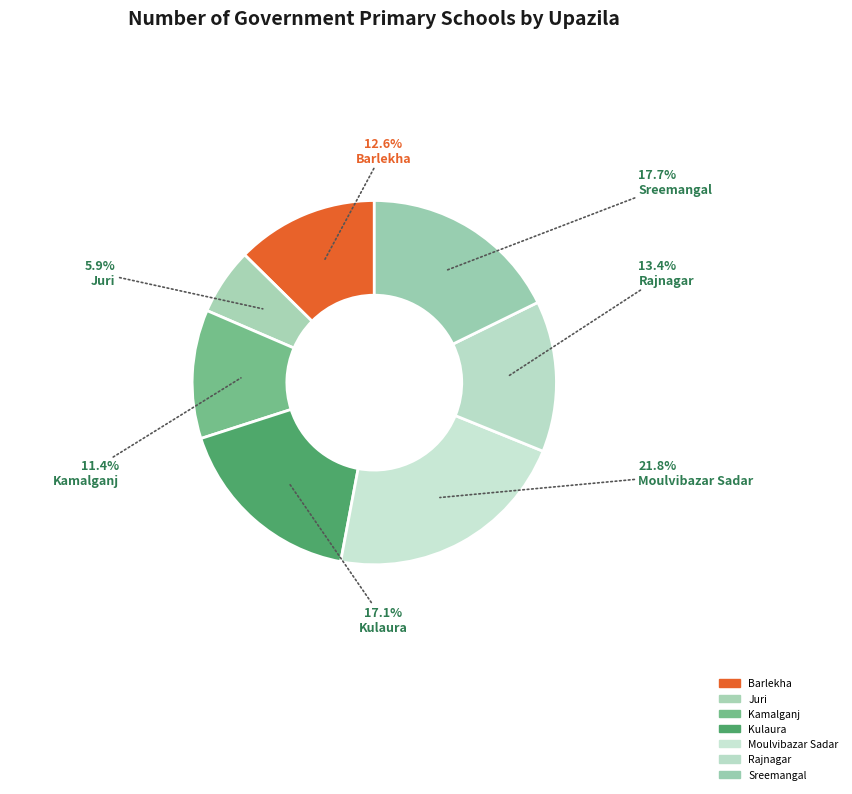

How many slices are in this pie chart?

7